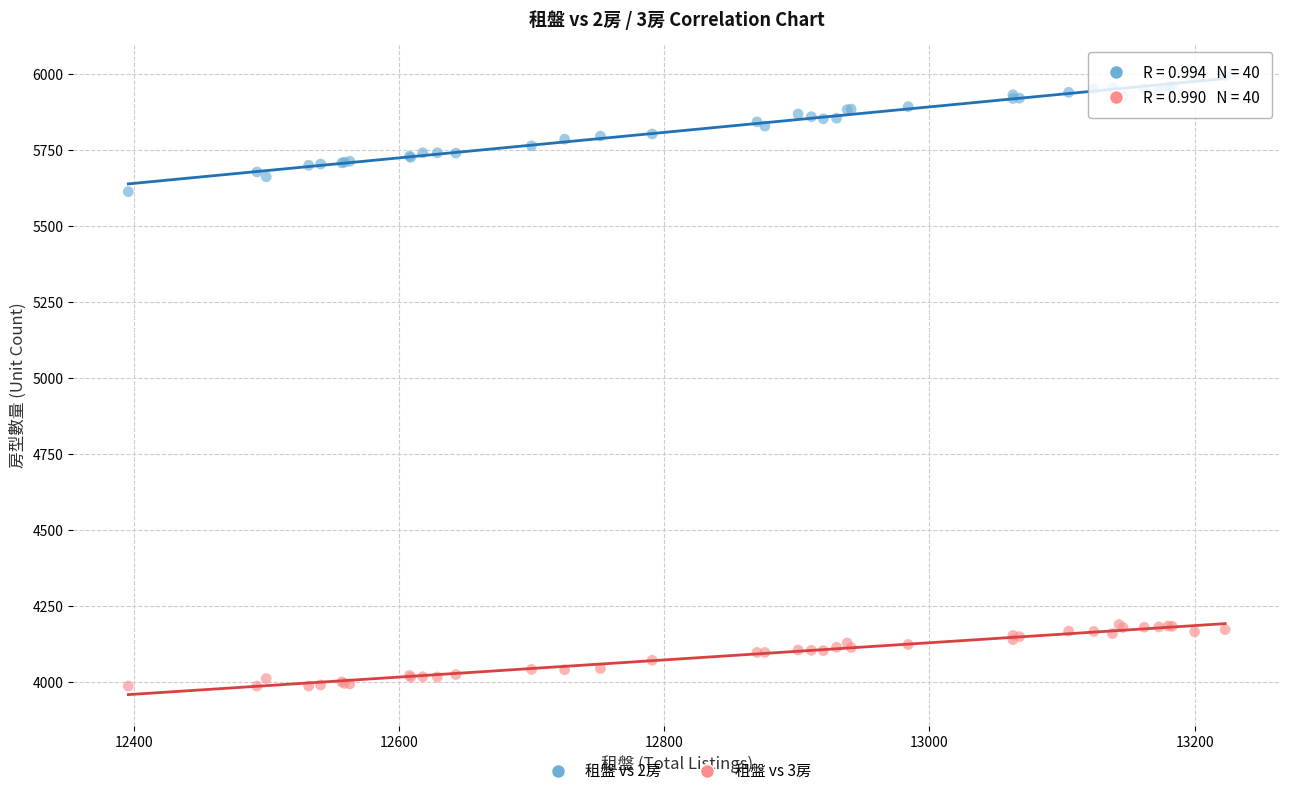

Which series reaches the maximum Y coordinate?

租盤 vs 2房